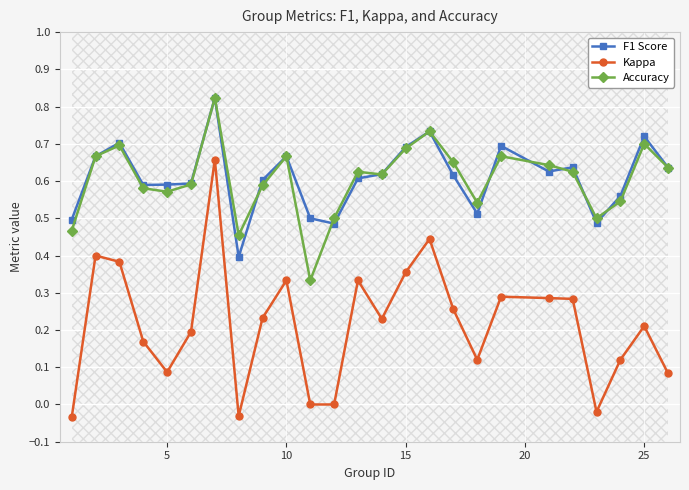

True or false: F1 Score has a value of 0.6 at 5.

True